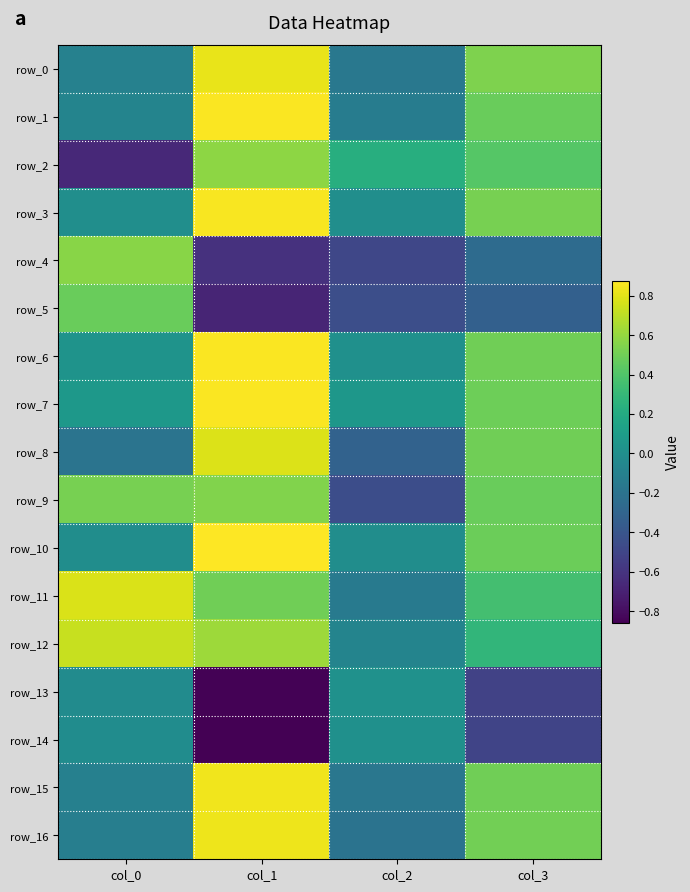

Which series has the widest spread of values?

row_2